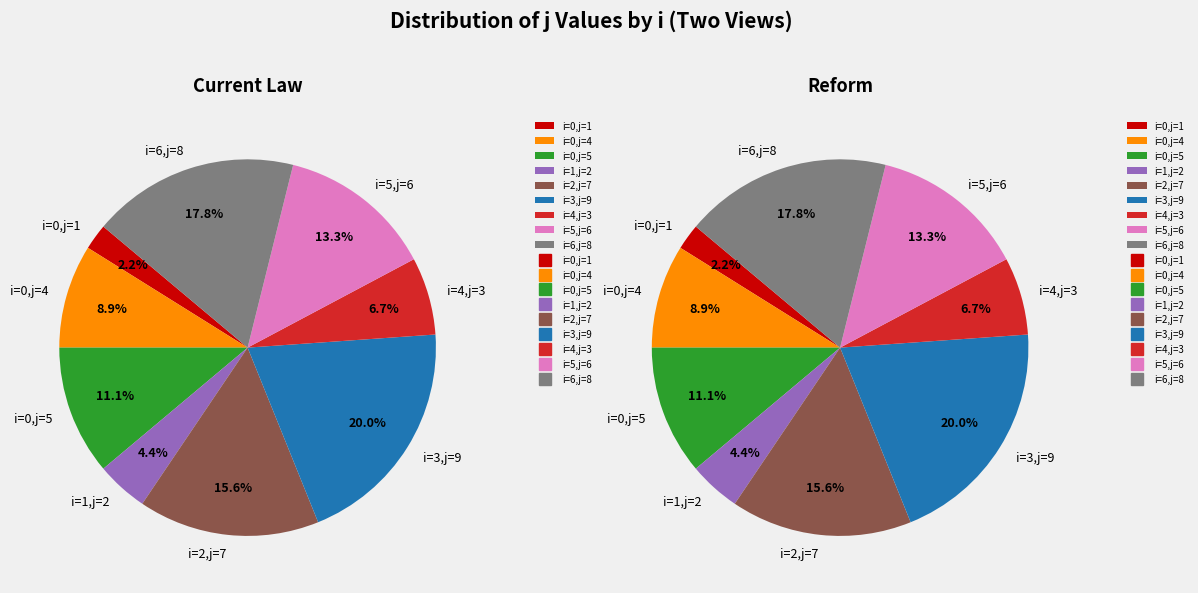

To the nearest percent, what is the difference between the 3 and 0 slice percentages?

11%